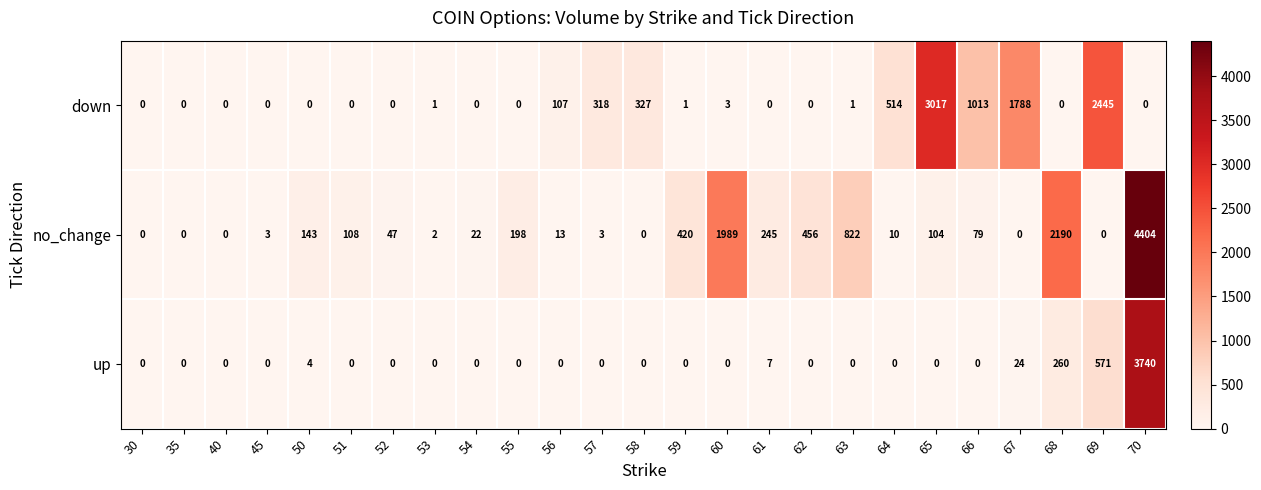

True or false: no_change has a value of 1 at 53.

False